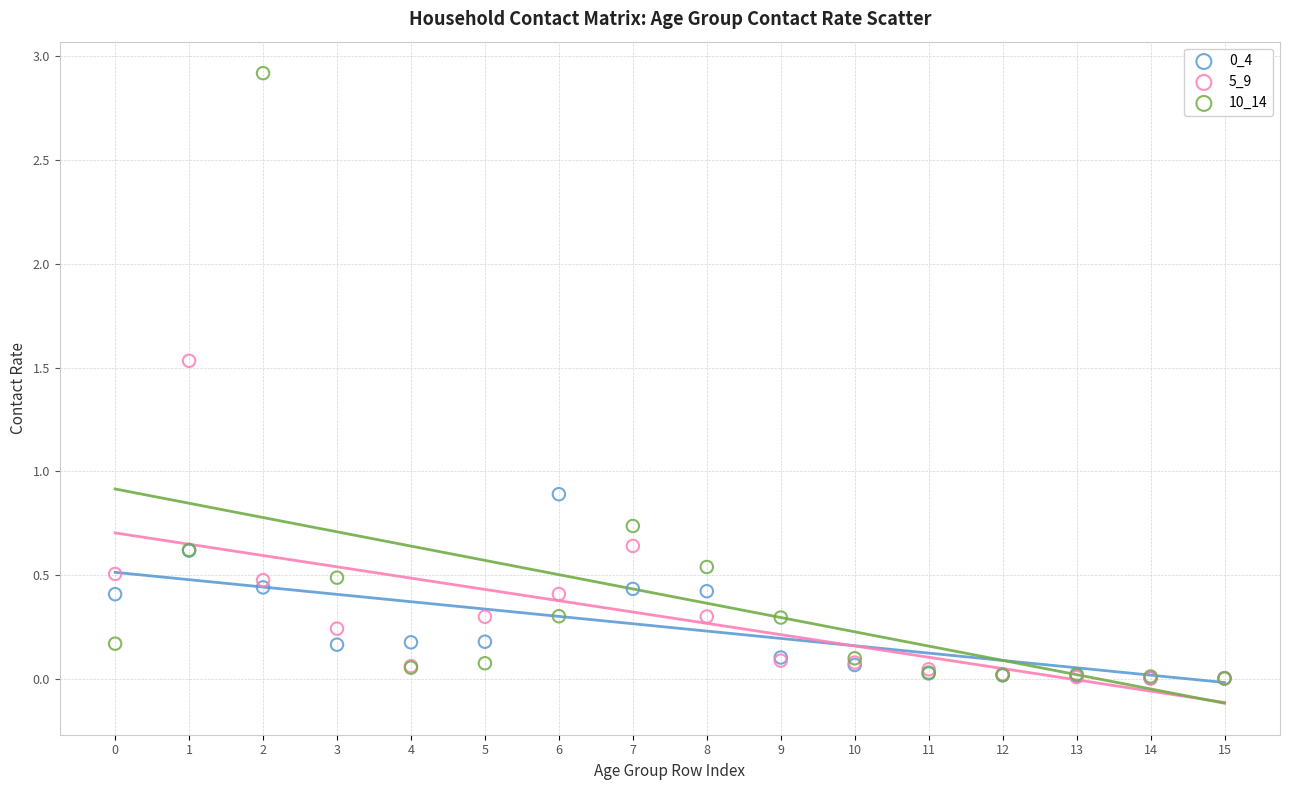

Which series reaches the maximum Y coordinate?

10_14